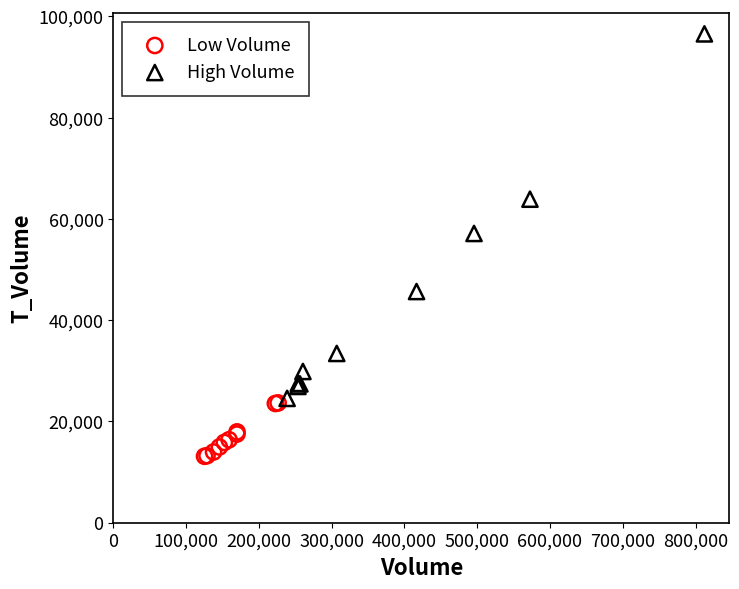

Which series contains the highest Y value?

High Volume